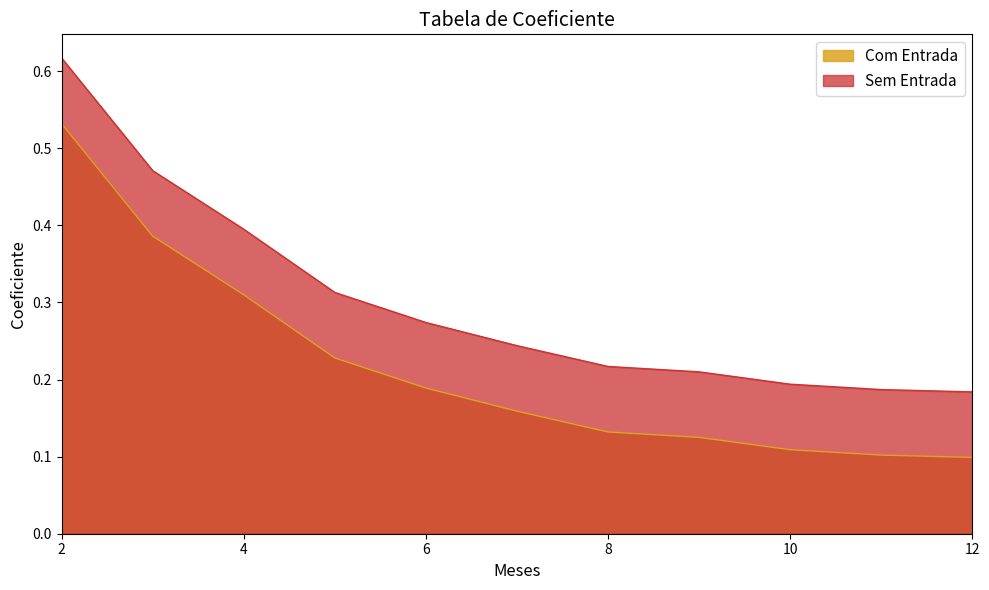

True or false: Sem Entrada and Com Entrada cross at least once.

False